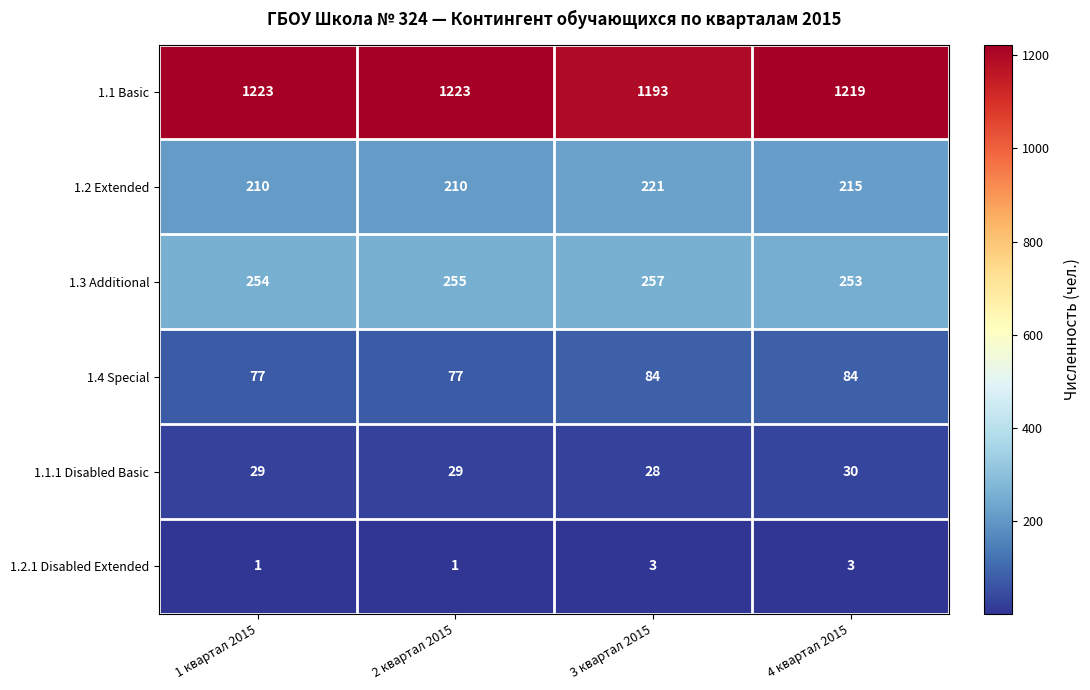

Which series has the widest spread of values?

1.1 Basic